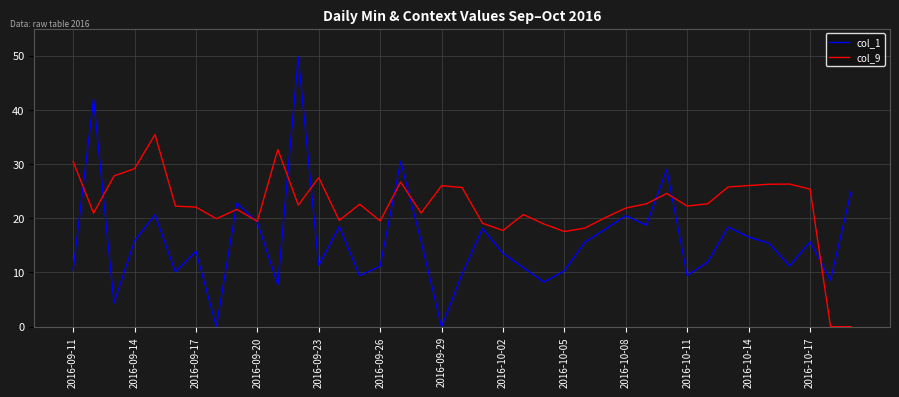

Rank the series by their average value, from highest to lowest.

col_9, col_1